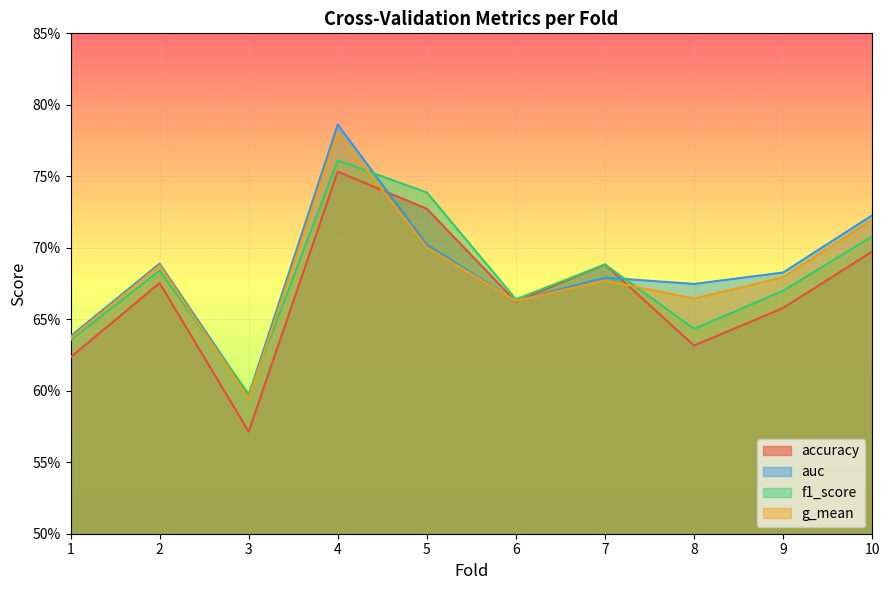

At 5, list the series in order from smallest to largest.

g_mean, auc, accuracy, f1_score